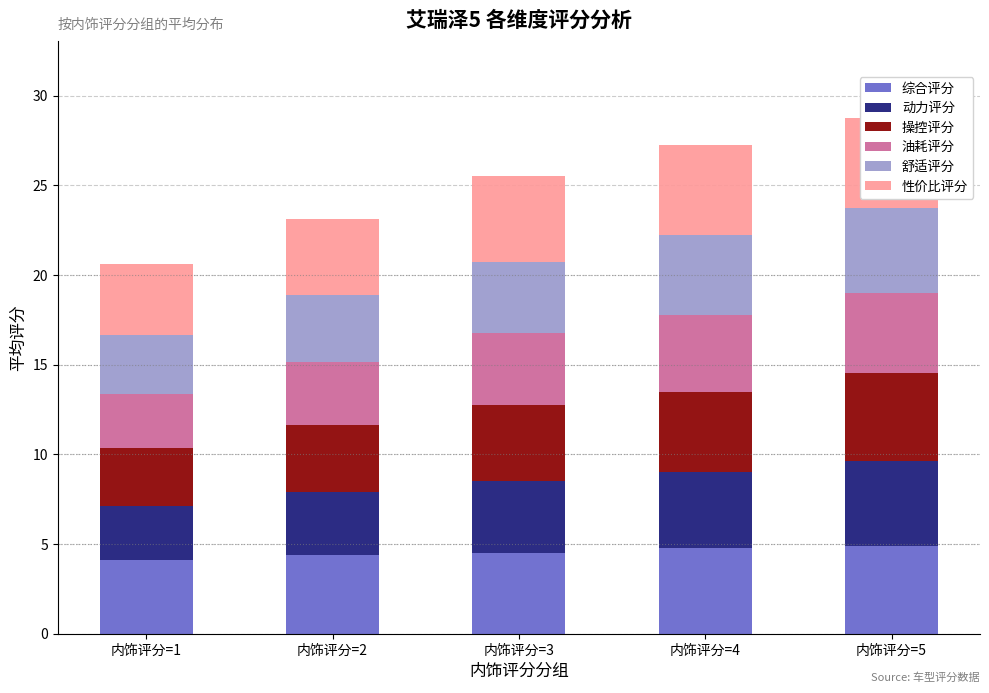

What is the difference between the maximum and second lowest values in the 操控评分 series?

1.1